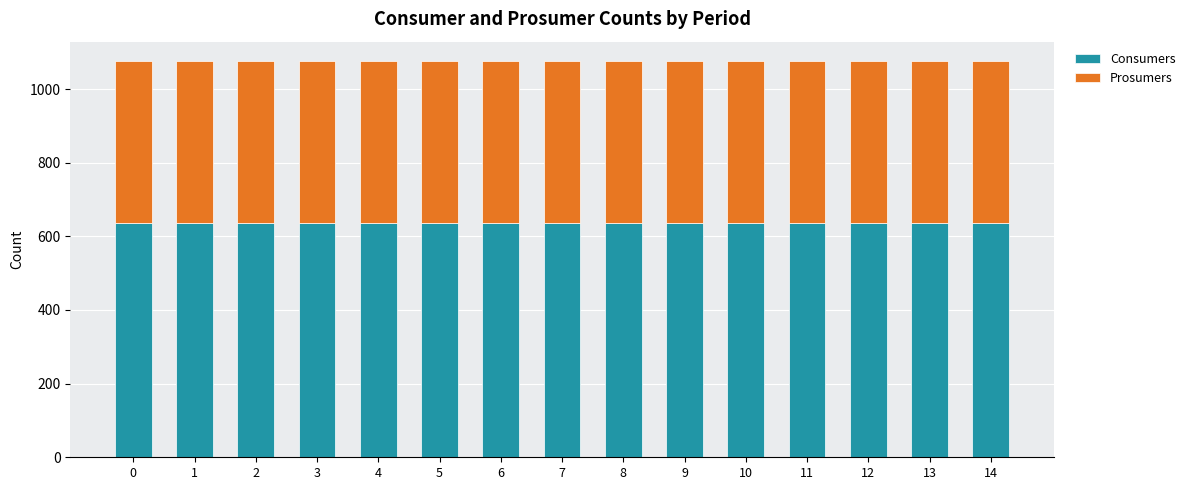

How many distinct data groups are displayed?

2